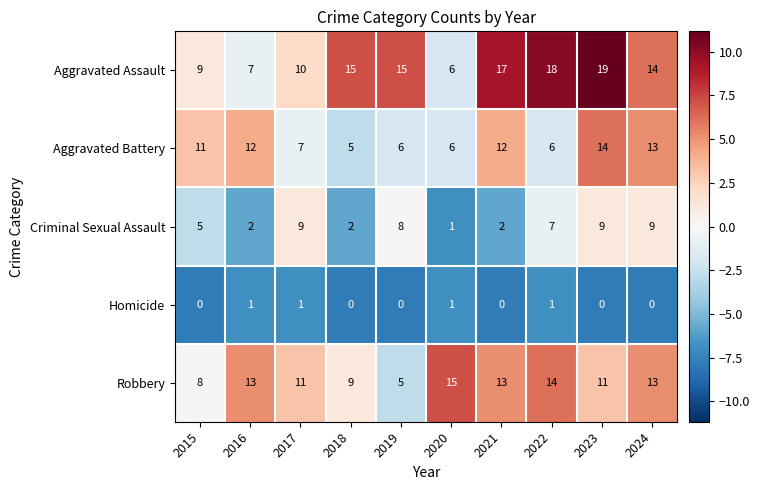

The Aggravated Battery series shows 11 at 2015. True or false?

True